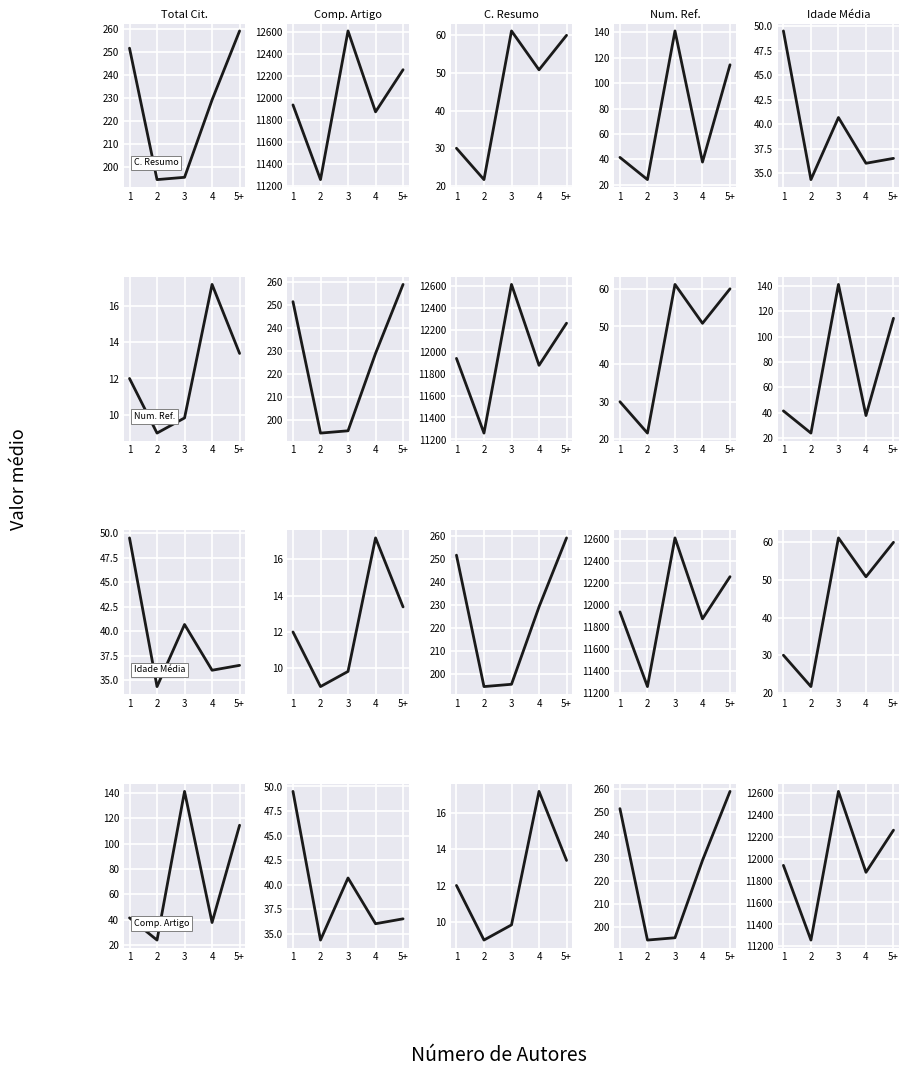

What is the minimum value shown in the chart?

9.0